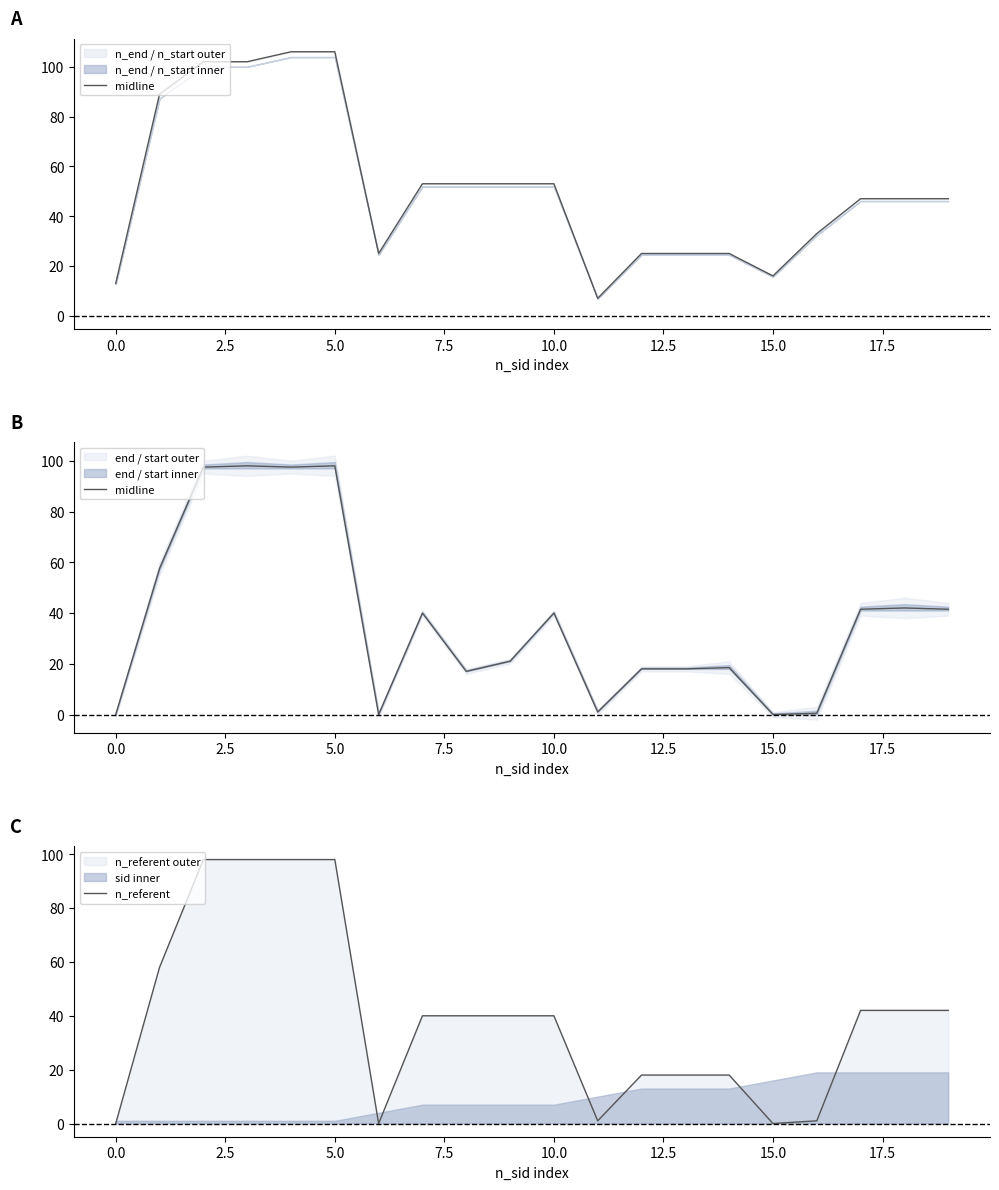

True or false: n_referent has a value of 40 at 10.0.

True